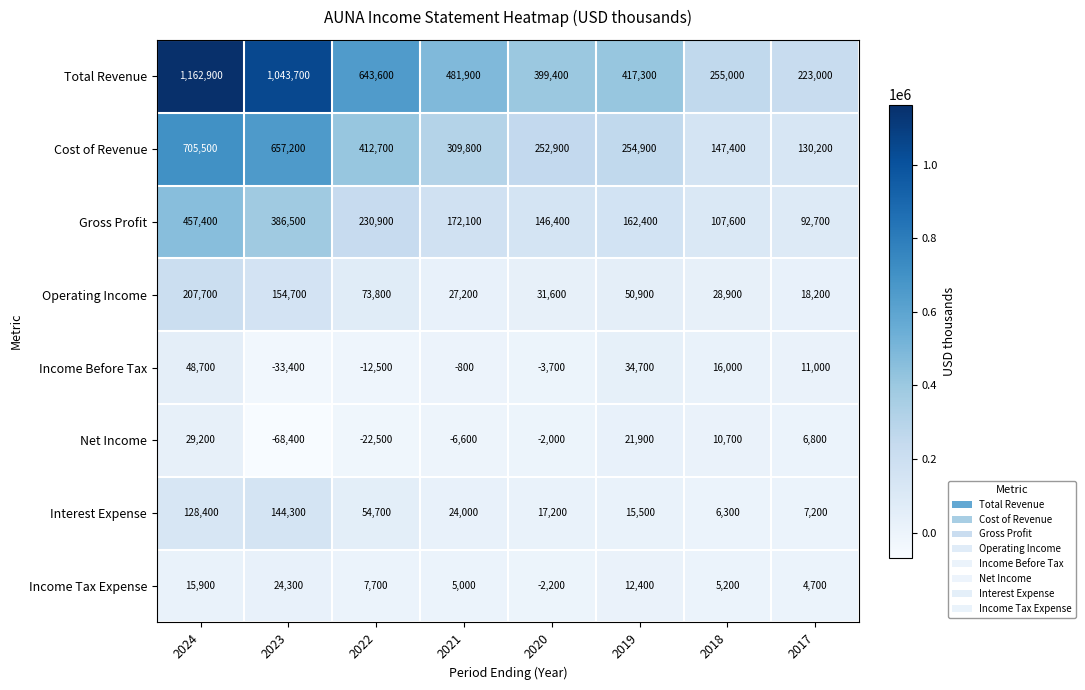

Rank the series at 2023 from lowest to highest value.

Net Income, Income Before Tax, Income Tax Expense, Interest Expense, Operating Income, Gross Profit, Cost of Revenue, Total Revenue